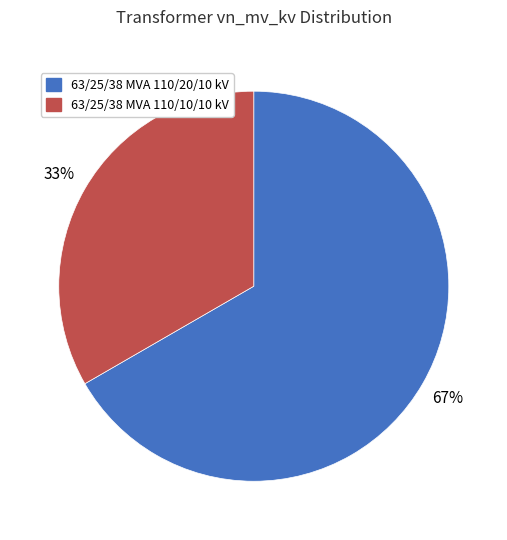

Is there any slice that represents more than half of the pie?

Yes